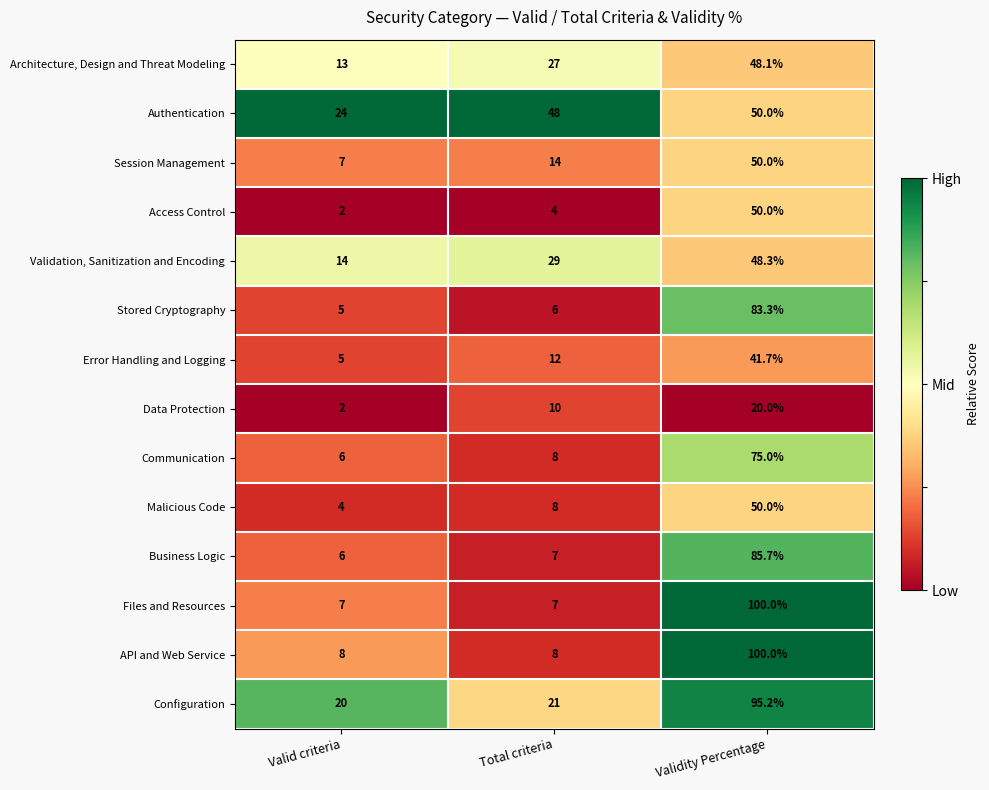

The value of Configuration at Valid criteria is 20.0. True or false?

True